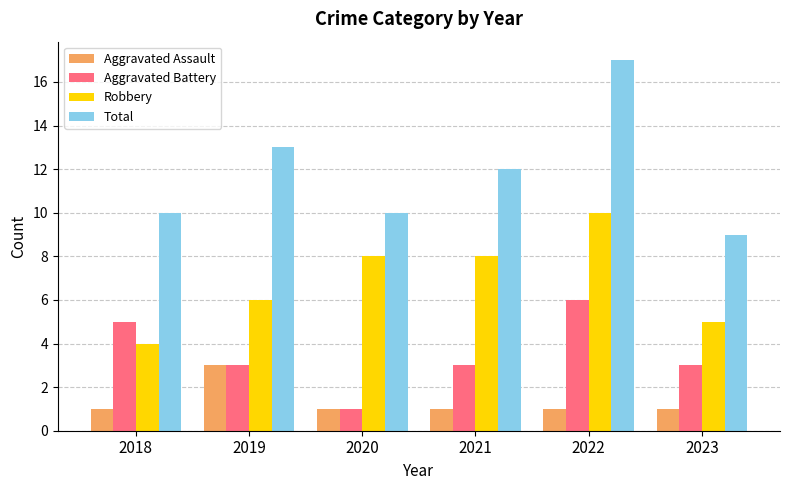

What is the minimum value for Robbery?

4